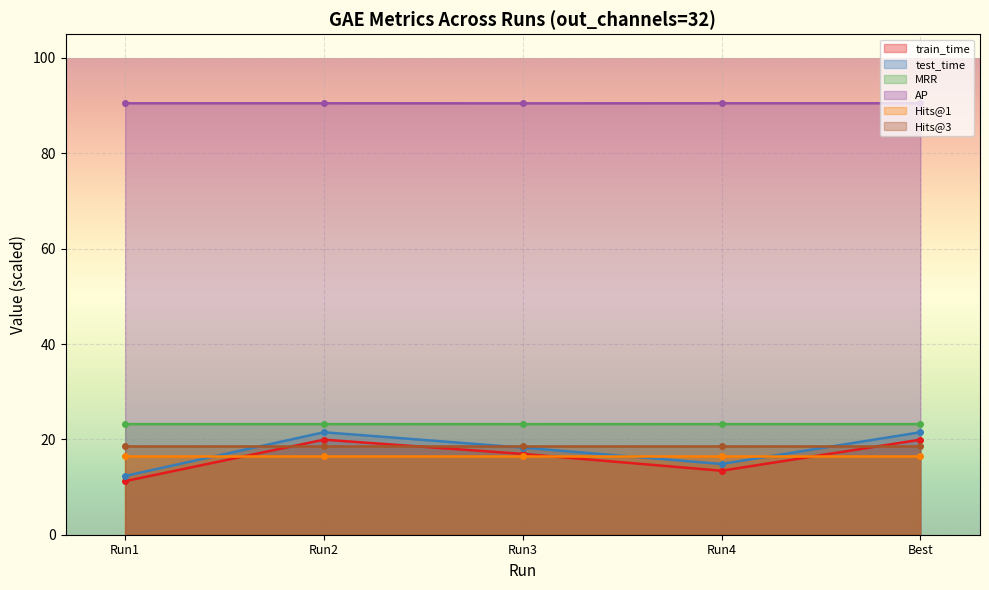

What is the sum of the train_time values at Run1 and Run2?

31.2